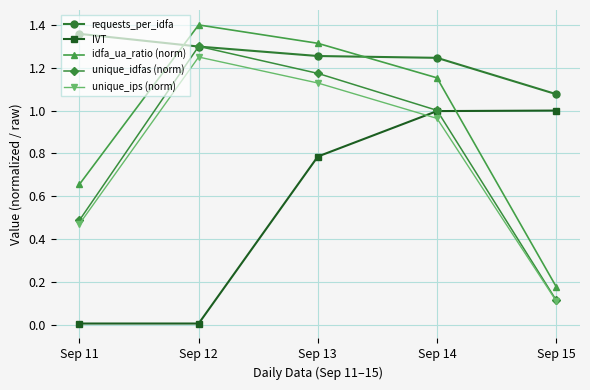

True or false: requests_per_idfa and IVT cross at least once.

False